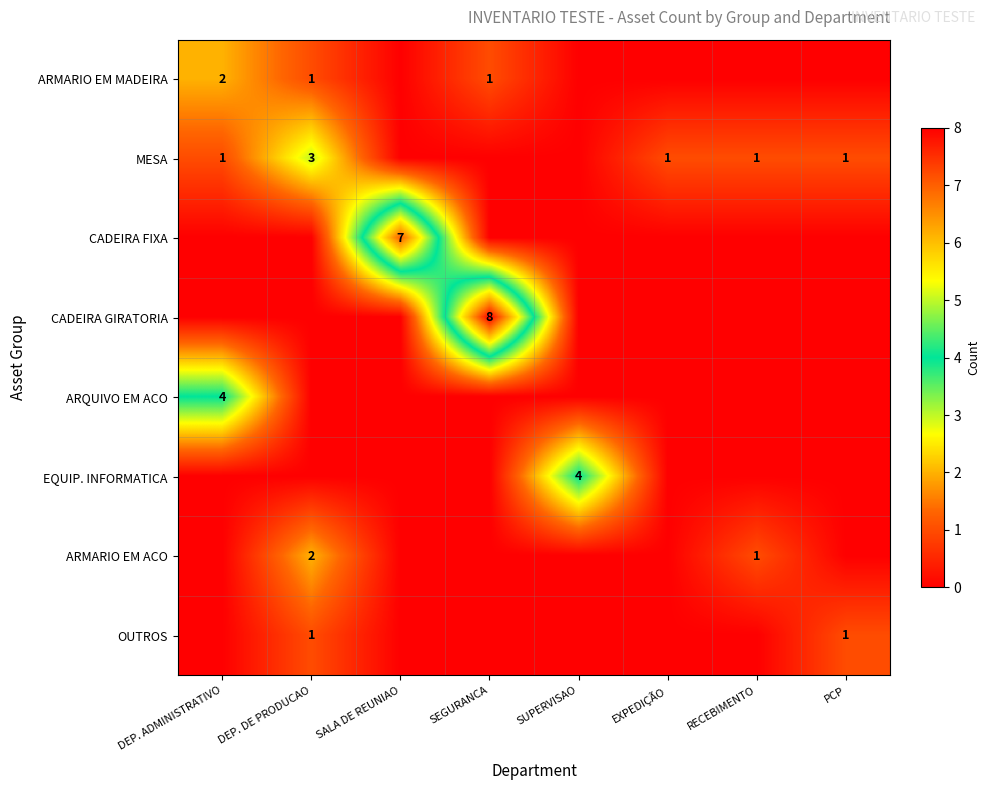

How many series are shown in this chart?

8